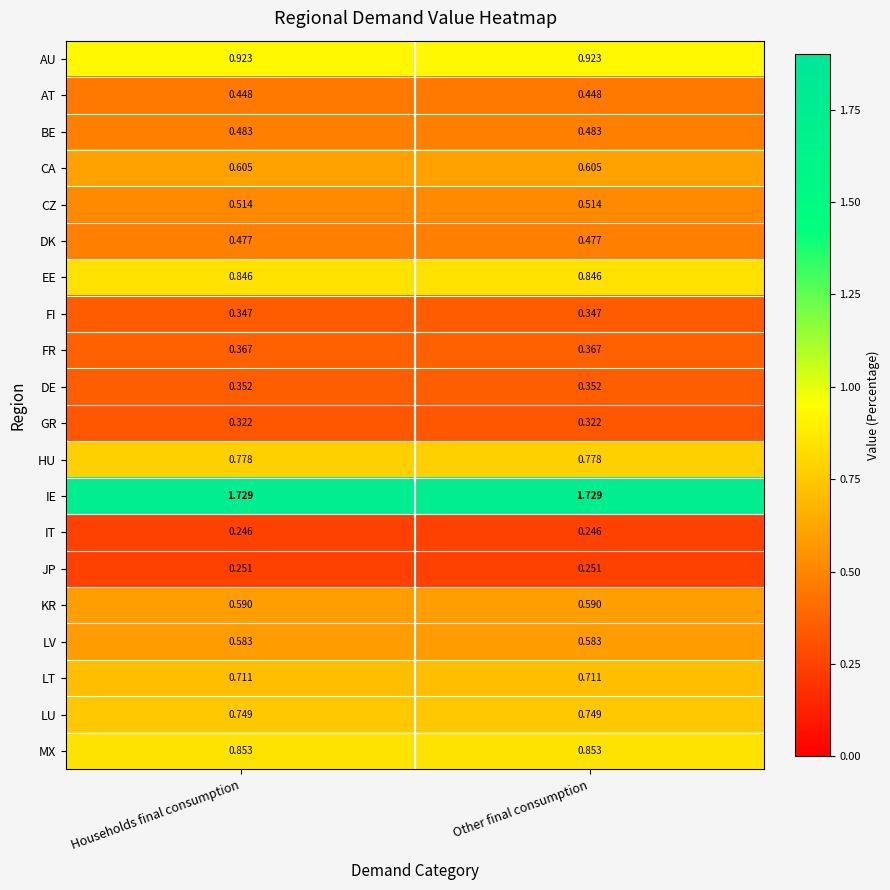

At Households final consumption, list the series in order from smallest to largest.

IT, JP, GR, FI, DE, FR, AT, DK, BE, CZ, LV, KR, CA, LT, LU, HU, EE, MX, AU, IE